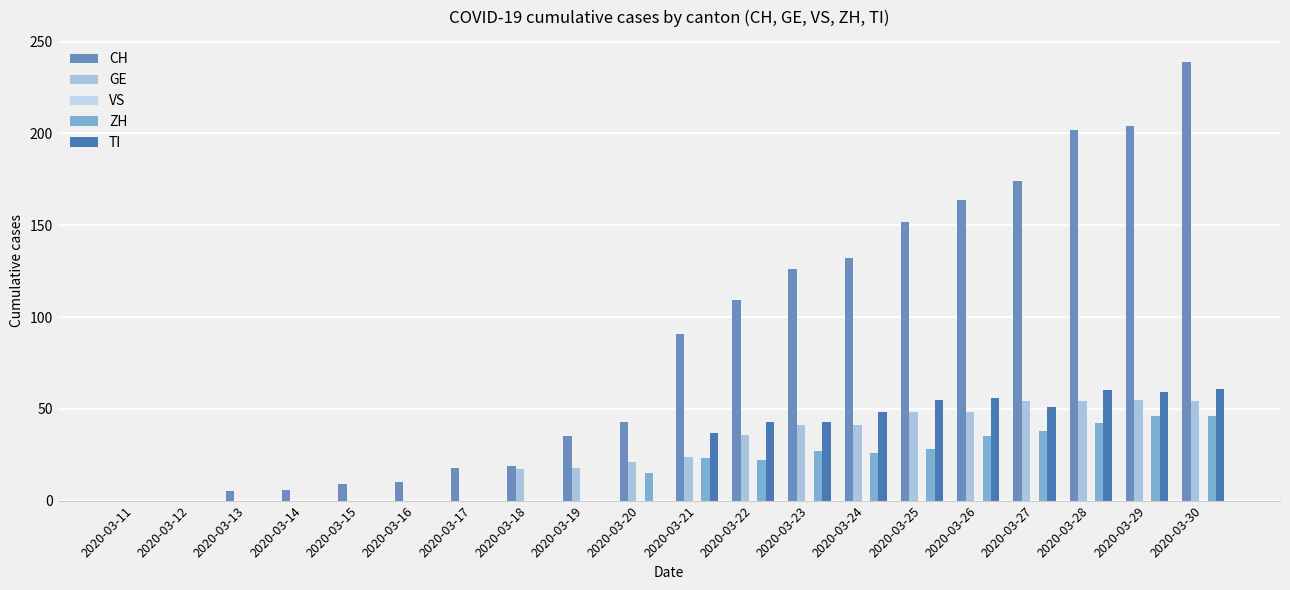

How many data points does each series have?

20